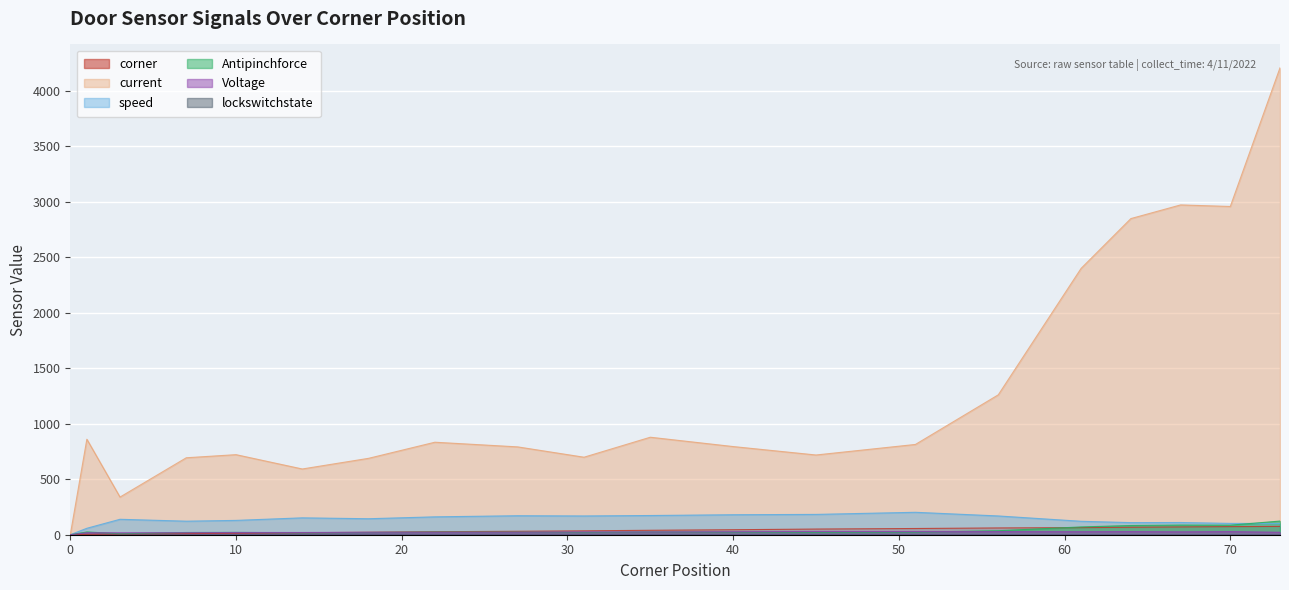

What is the difference between the second highest and minimum values in the Voltage series?

29